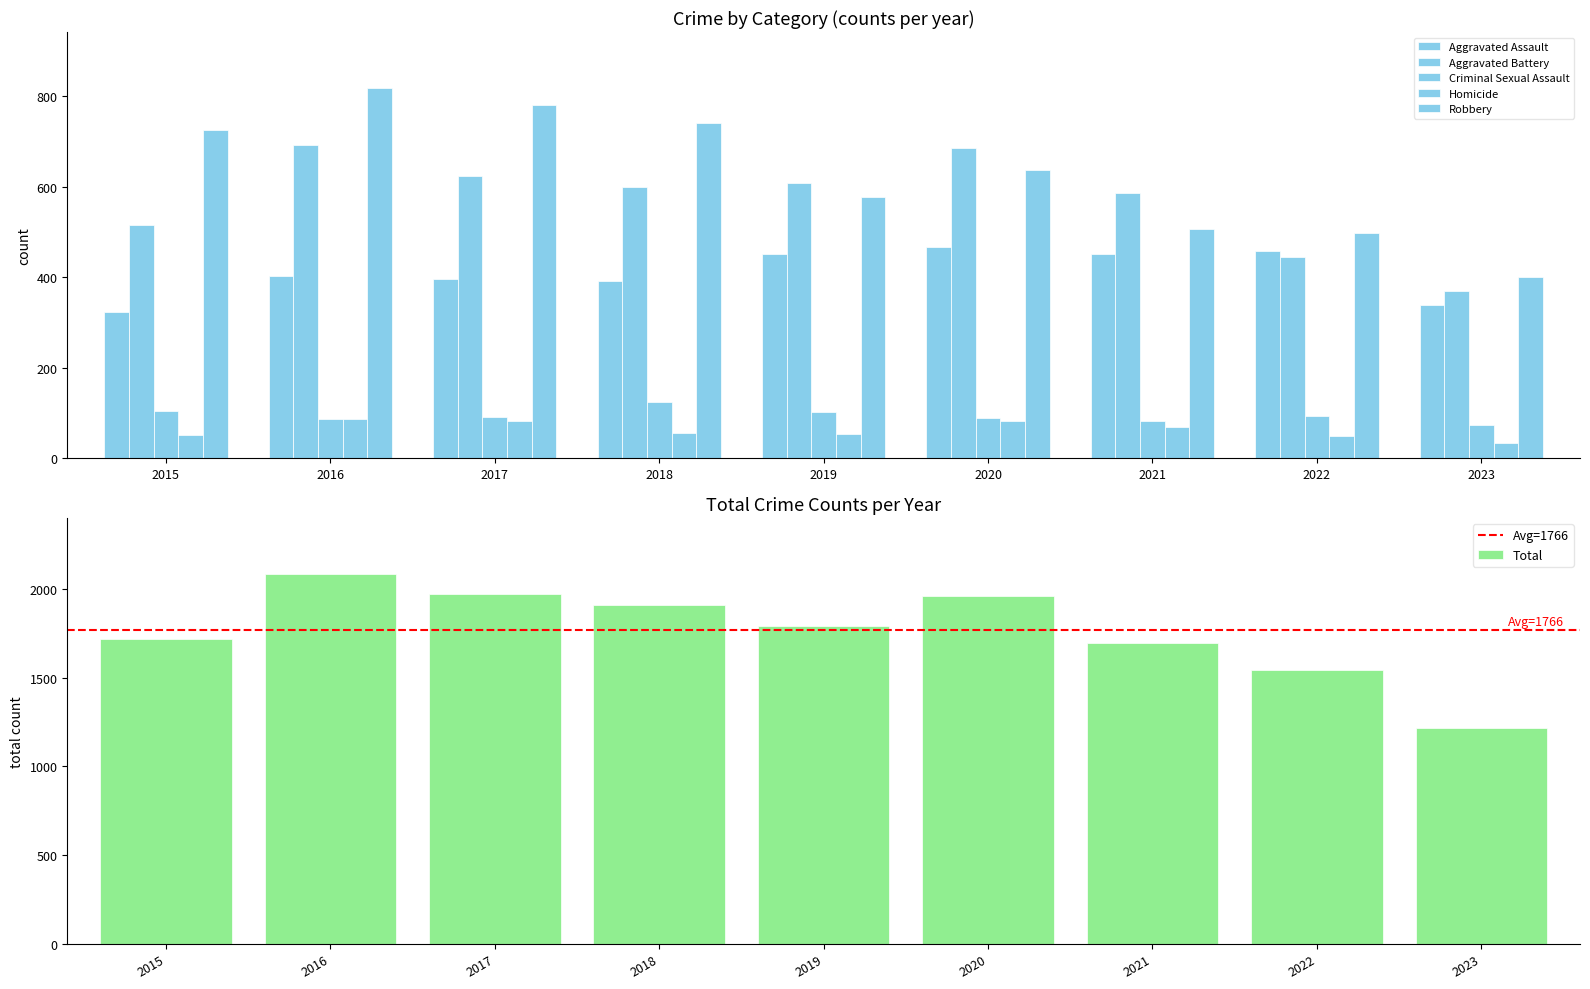

Between 2021 and 2023, which is larger?

2021